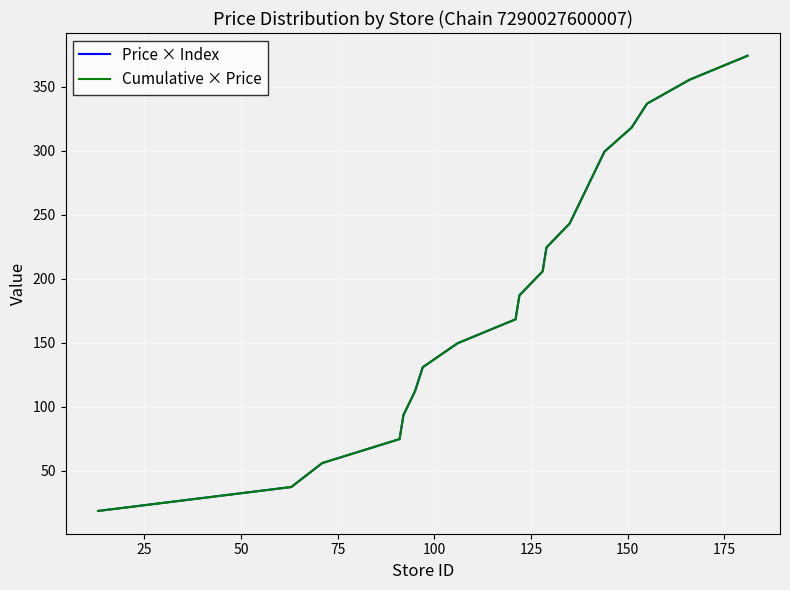

Is this an area chart (filled region under the line)?

No